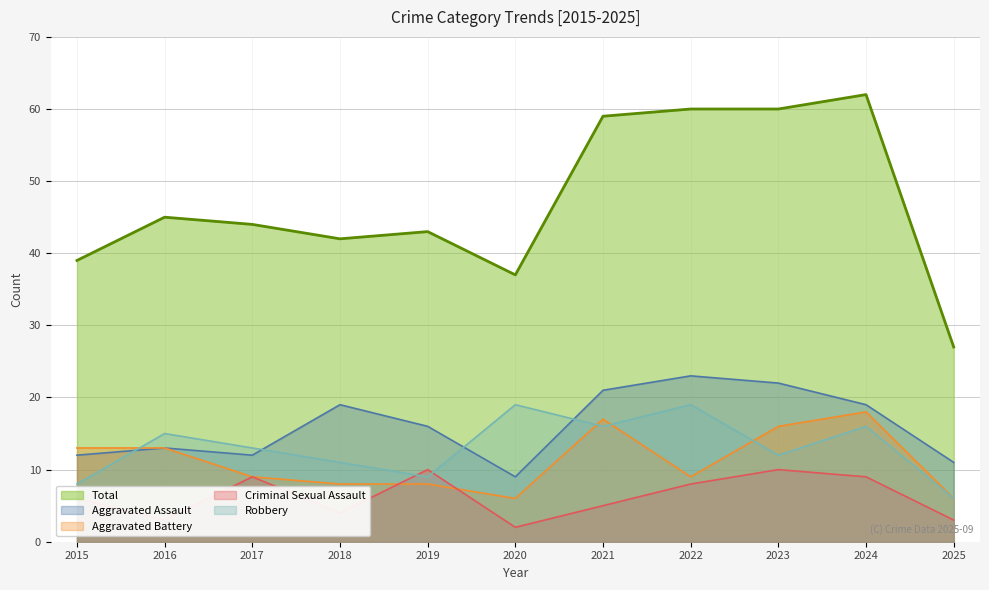

Reading right to left, what are all the values shown in this chart?

Aggravated Assault: 2025=11	2024=19	2023=22	2022=23	2021=21	2020=9	2019=16	2018=19	2017=12	2016=13	2015=12
Aggravated Battery: 2025=6	2024=18	2023=16	2022=9	2021=17	2020=6	2019=8	2018=8	2017=9	2016=13	2015=13
Criminal Sexual Assault: 2025=3	2024=9	2023=10	2022=8	2021=5	2020=2	2019=10	2018=4	2017=9	2016=3	2015=6
Robbery: 2025=6	2024=16	2023=12	2022=19	2021=16	2020=19	2019=9	2018=11	2017=13	2016=15	2015=8
Total: 2025=27	2024=62	2023=60	2022=60	2021=59	2020=37	2019=43	2018=42	2017=44	2016=45	2015=39